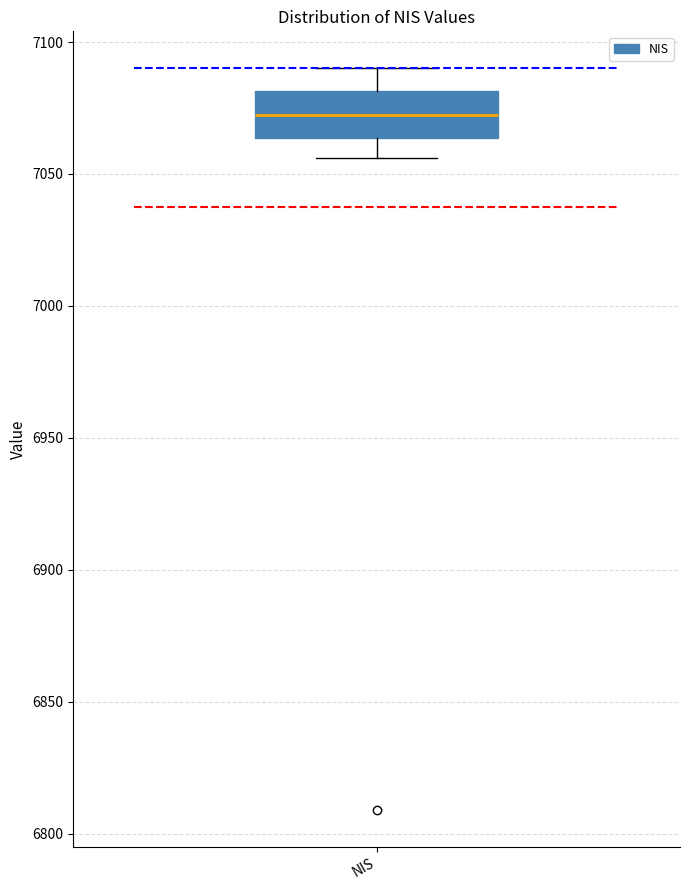

Where is the lower edge of the box for NIS on the y-axis? The values are not printed on the chart, so give them approximately, as read against the axis.

7065